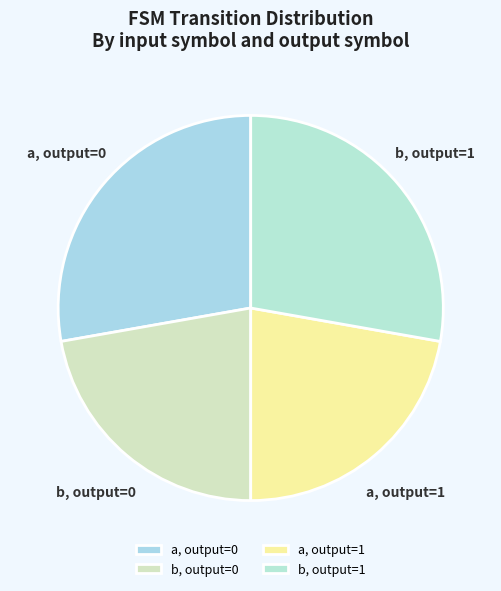

Which has a higher value, a, output=0 or b, output=0?

a, output=0